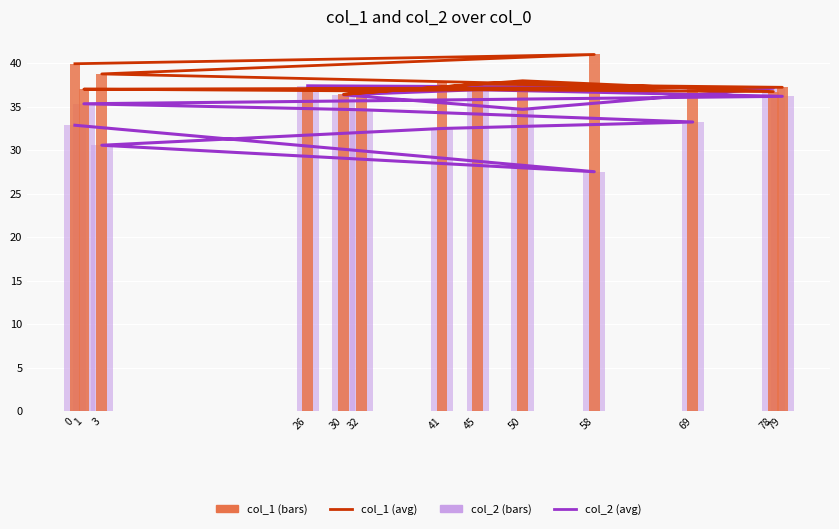

Which category has the lowest value in the col_1 (bars) series?

30